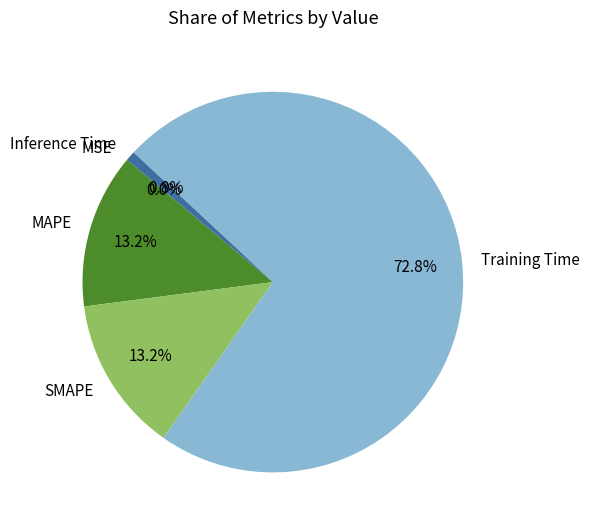

Does any single category account for the majority?

Yes